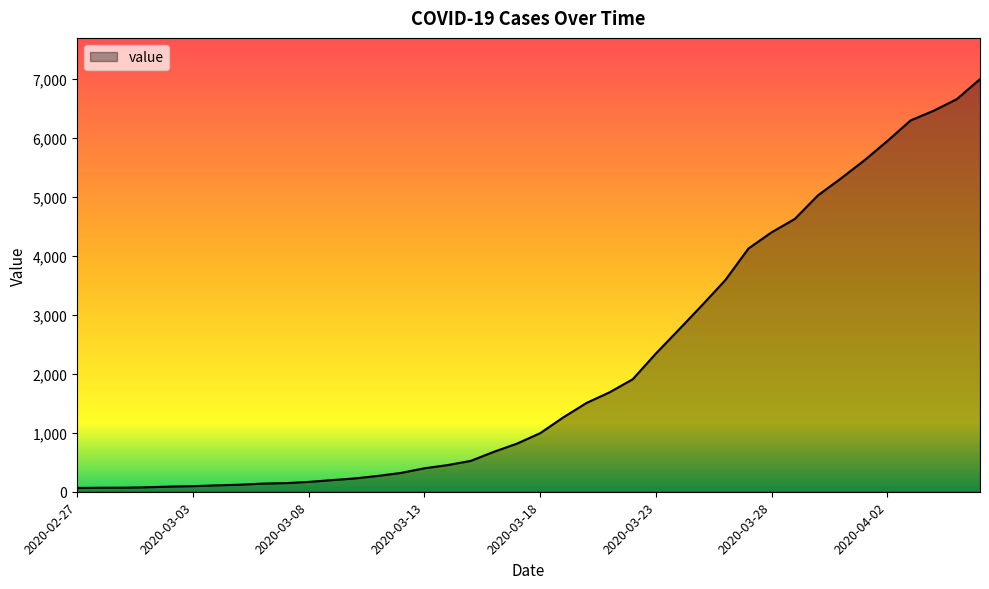

What is the maximum value shown in the chart?

6995